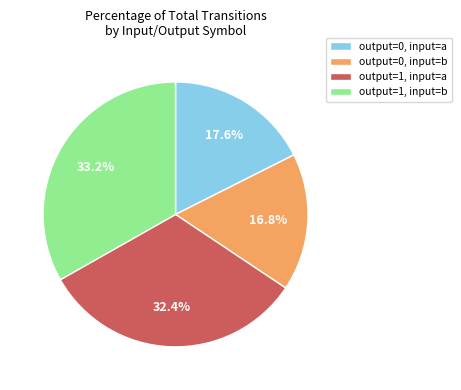

What percentage do output=1, input=b and output=0, input=a together represent?

50.8%